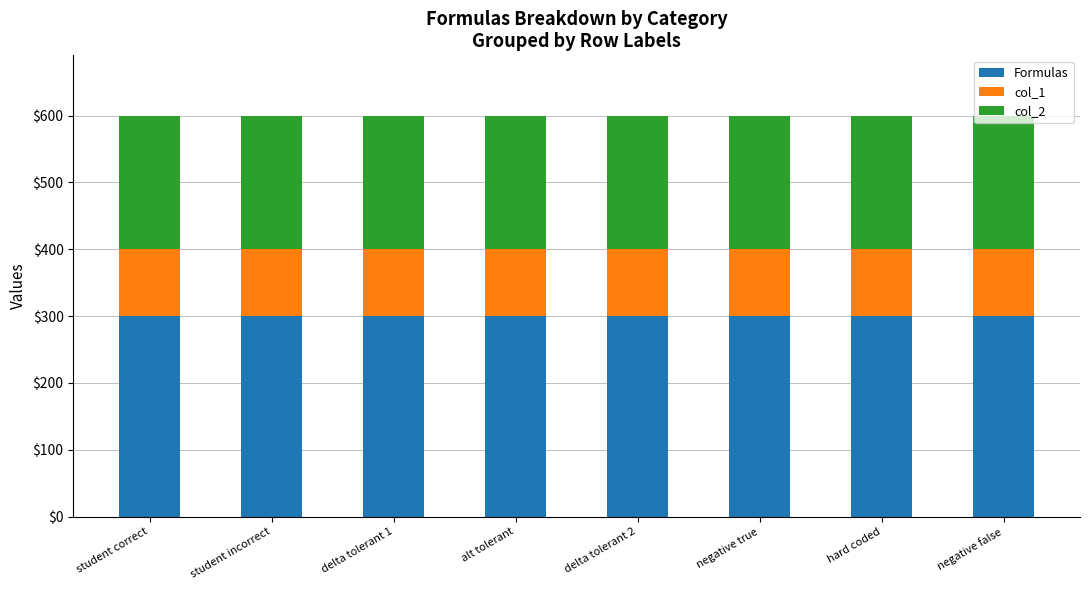

The value of Formulas at hard coded is 188. True or false?

False